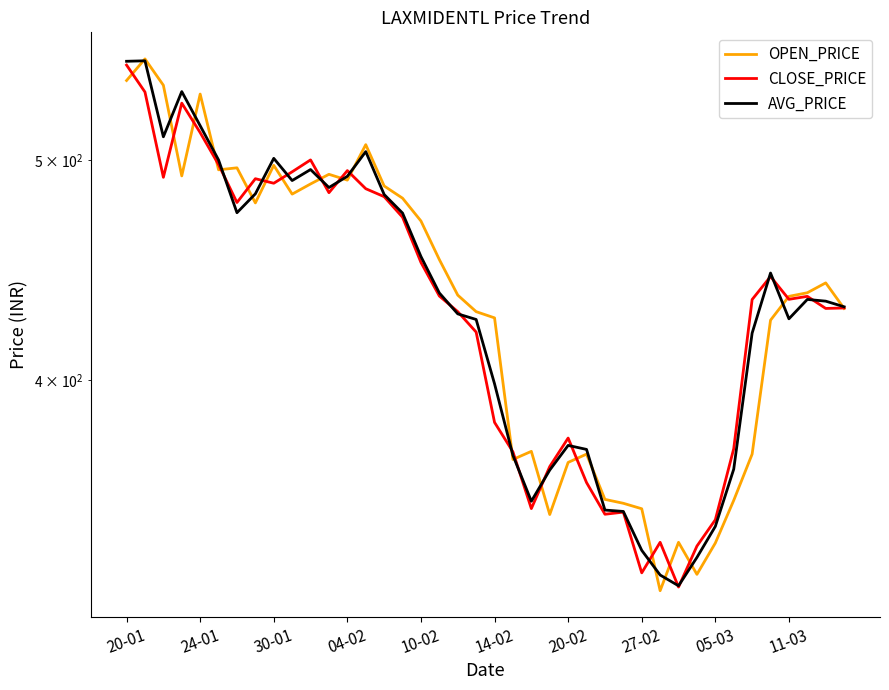

Reading left to right, extract all data points from this chart.

OPEN_PRICE: 542.0	554.0	539.4	492.0	534.6	495.1	496.1	478.7	497.3	483.0	488.0	492.8	489.9	507.9	487.0	481.0	470.0	451.9	435.9	428.7	426.0	369.0	372.1	348.9	367.9	371.0	354.4	352.9	351.0	323.0	339.2	328.4	339.0	354.0	371.0	425.0	435.4	437.0	441.4	430.1
CLOSE_PRICE: 550.5	535.7	491.3	529.7	514.1	497.7	478.9	490.6	488.4	494.1	500.1	483.7	494.6	485.6	481.8	471.8	450.6	435.6	428.7	419.9	383.1	371.9	351.1	366.4	377.1	360.4	349.1	349.8	328.9	339.2	324.2	337.9	347.1	373.1	434.0	444.2	434.1	435.4	430.1	430.3
AVG_PRICE: 552.7	553.0	511.9	535.9	517.7	500.0	474.0	483.1	500.8	489.7	495.2	486.2	491.8	504.3	482.8	473.8	453.4	436.9	427.7	425.3	398.4	370.5	353.7	365.1	374.3	372.8	350.5	350.0	336.5	328.2	324.6	334.1	344.8	365.4	419.5	445.8	425.6	434.1	433.3	430.8